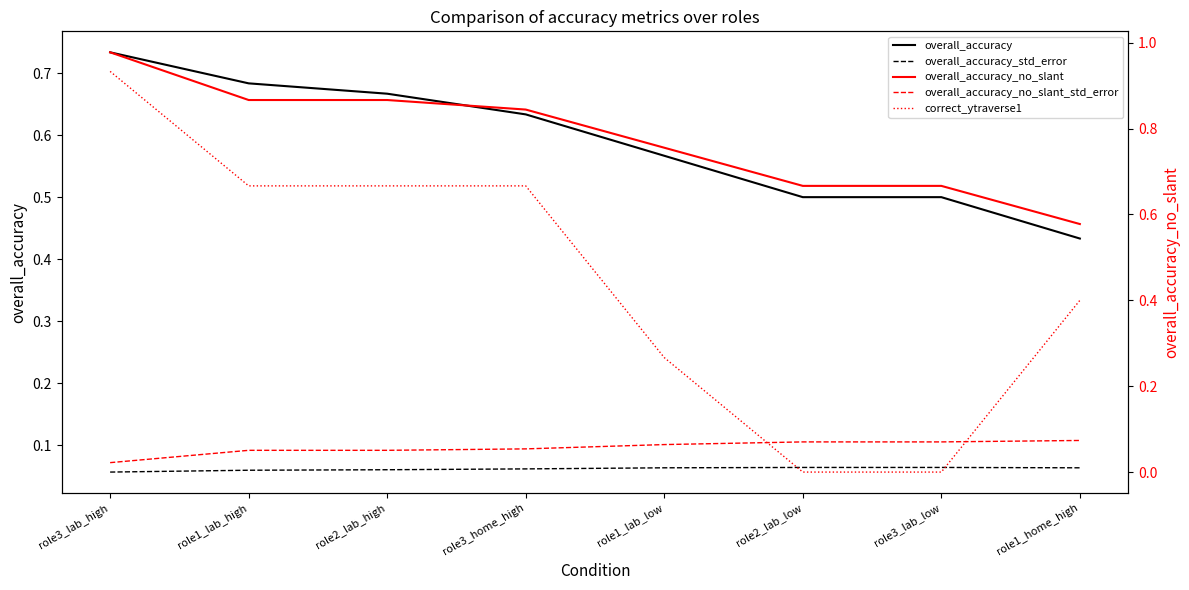

Which series has the widest spread of values?

correct_ytraverse1